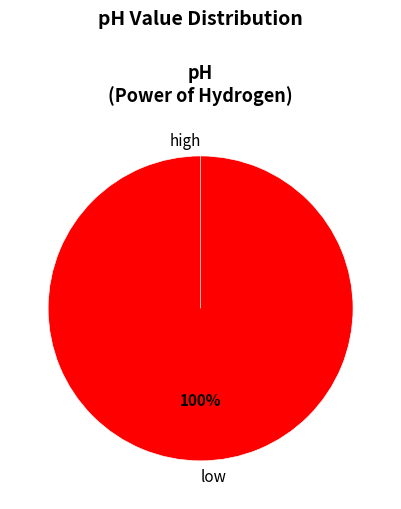

To the nearest percent, what is the combined percentage of high and low?

100%